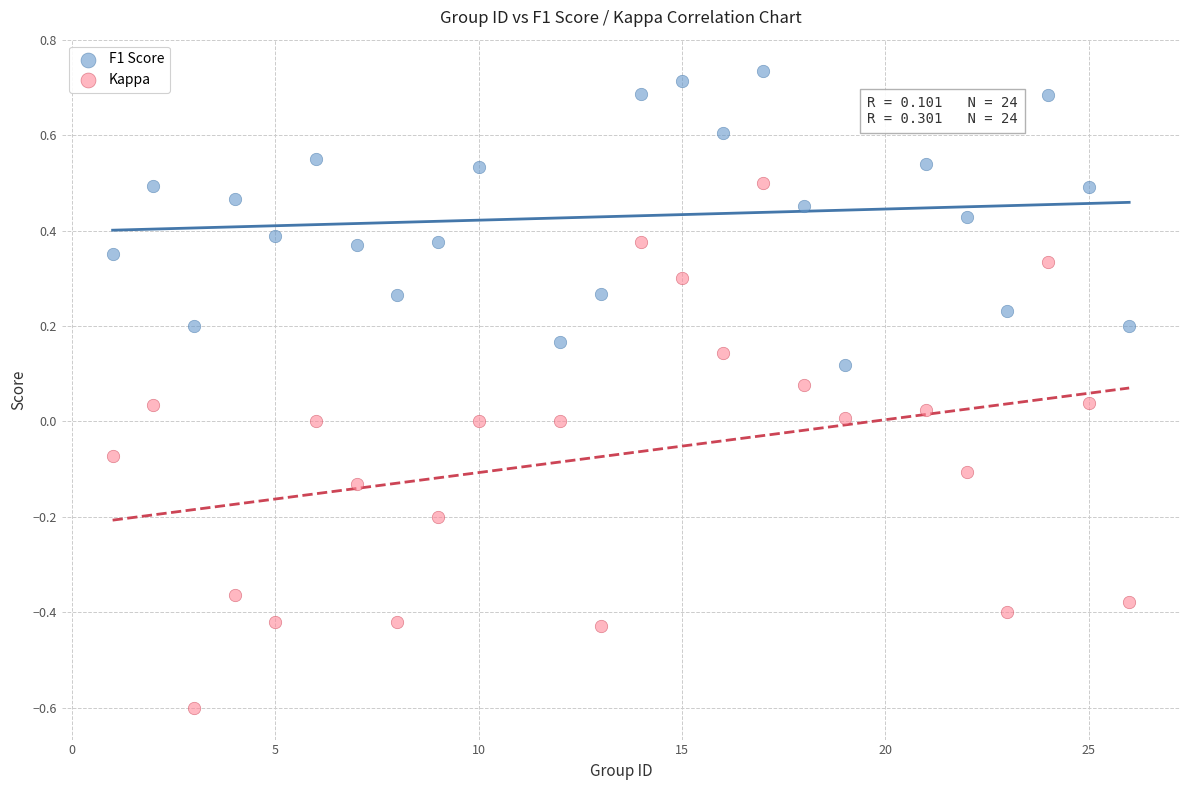

Which series reaches the minimum Y coordinate?

Kappa